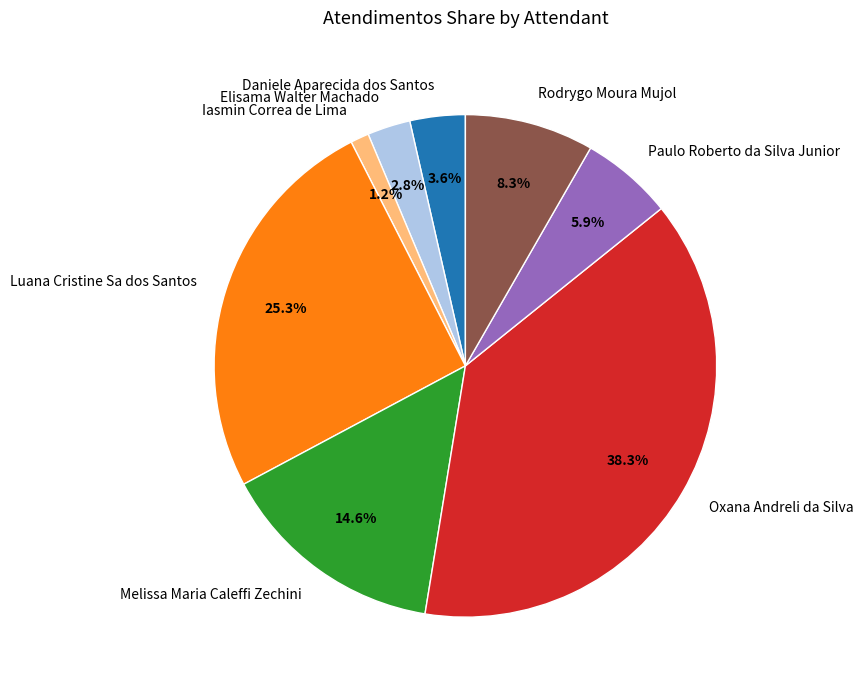

Does Rodrygo Moura Mujol represent more than half of the total?

No